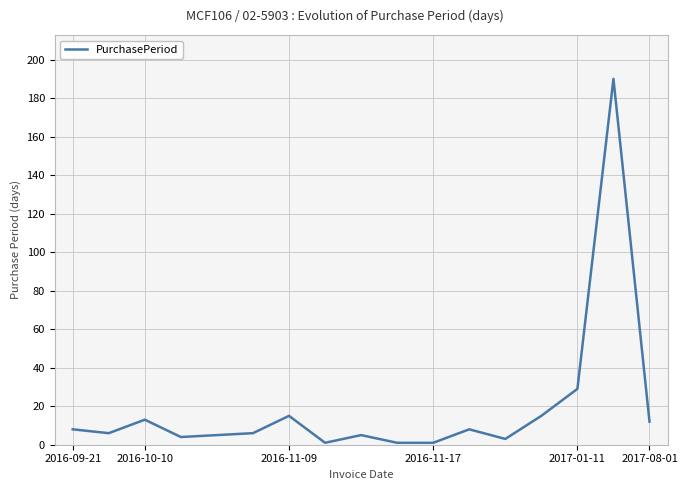

What is the difference between the maximum and minimum values?

189